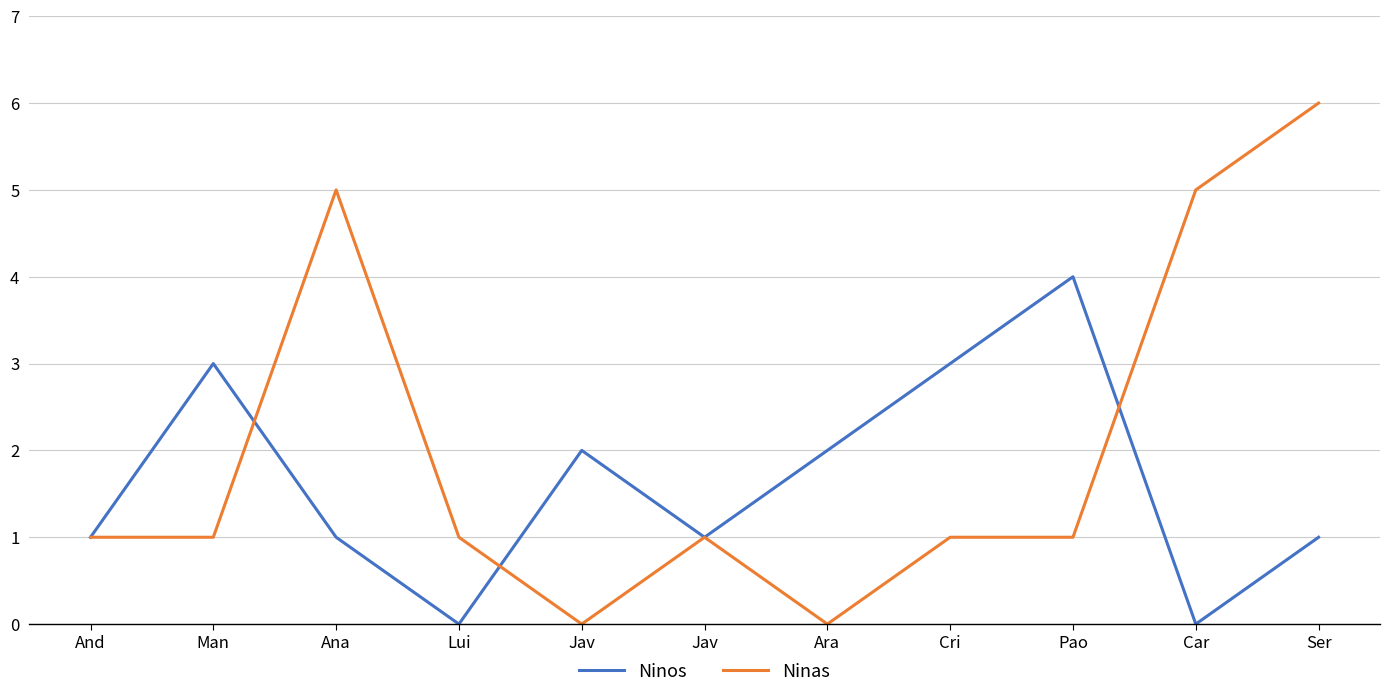

What is the total value across all series at Jav?

2